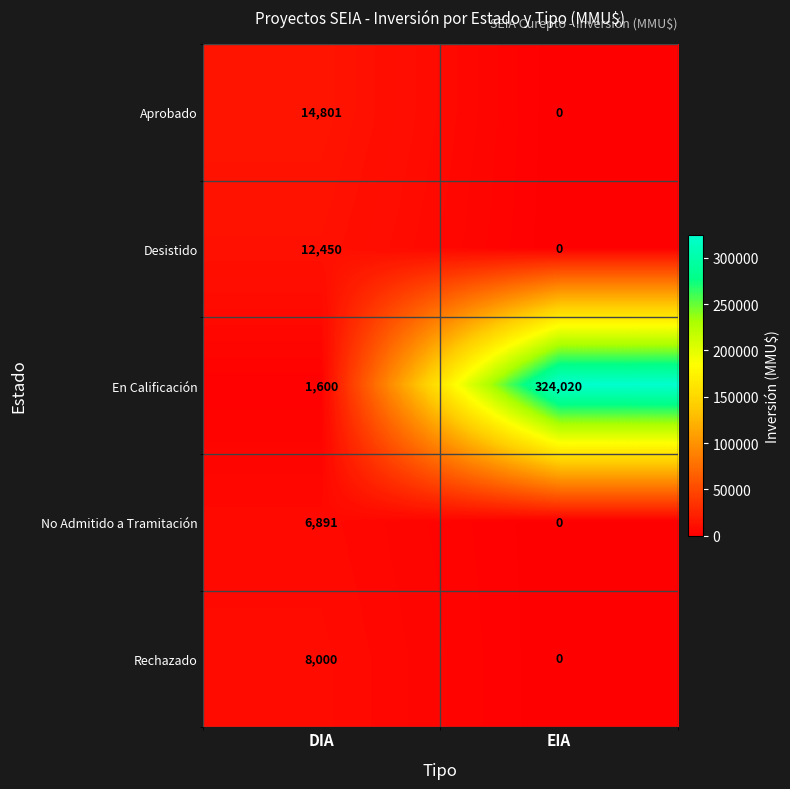

Reading left to right, transcribe all the data shown in this chart.

Aprobado: 14801	0
Desistido: 12450	0
En Calificación: 1600	324020
No Admitido a Tramitación: 6891	0
Rechazado: 8000	0